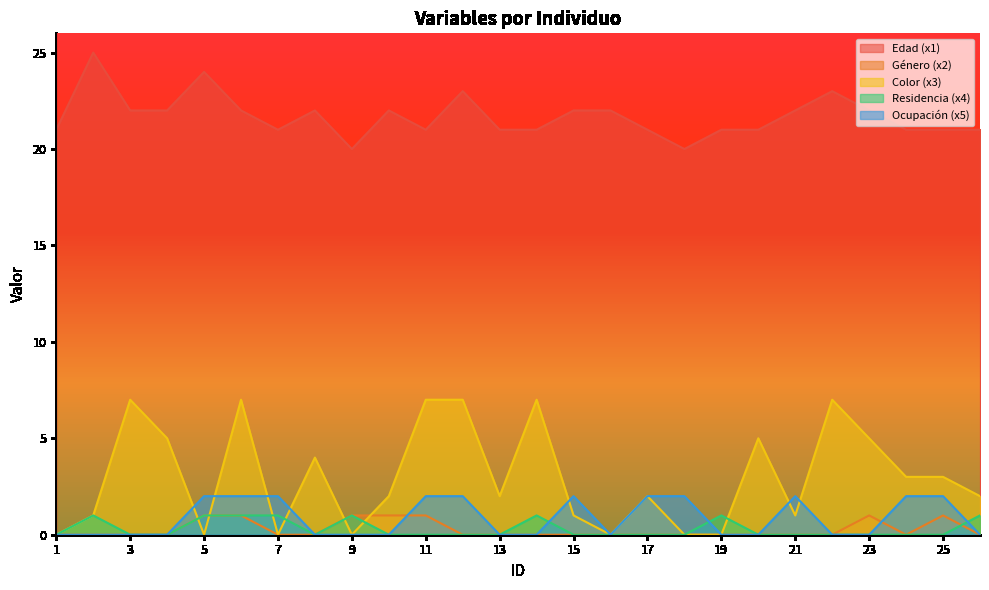

What is the sum of all Residencia (x4) values?

8